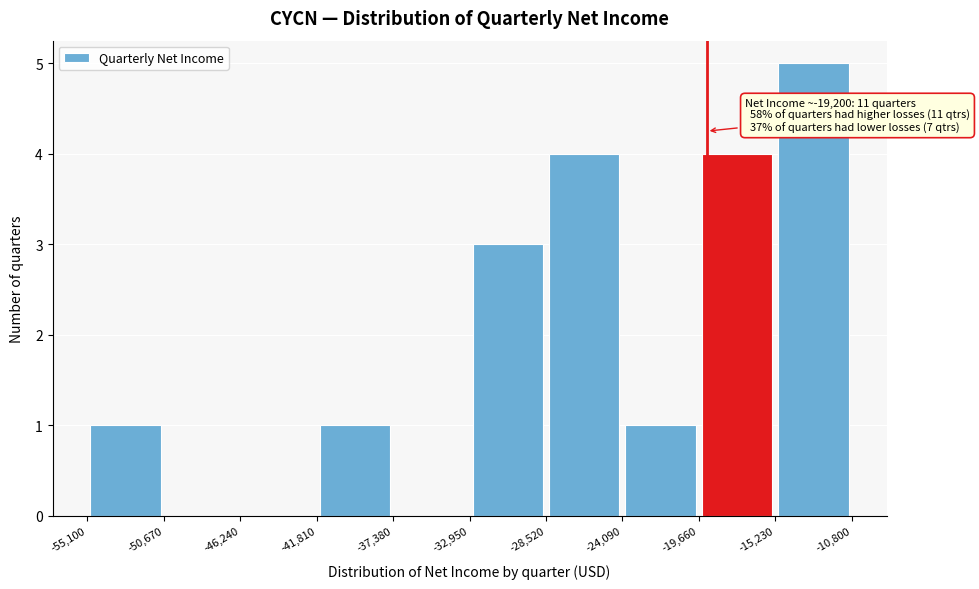

Over which range of the x-axis is the bar tallest?

-15,230 to -10,800